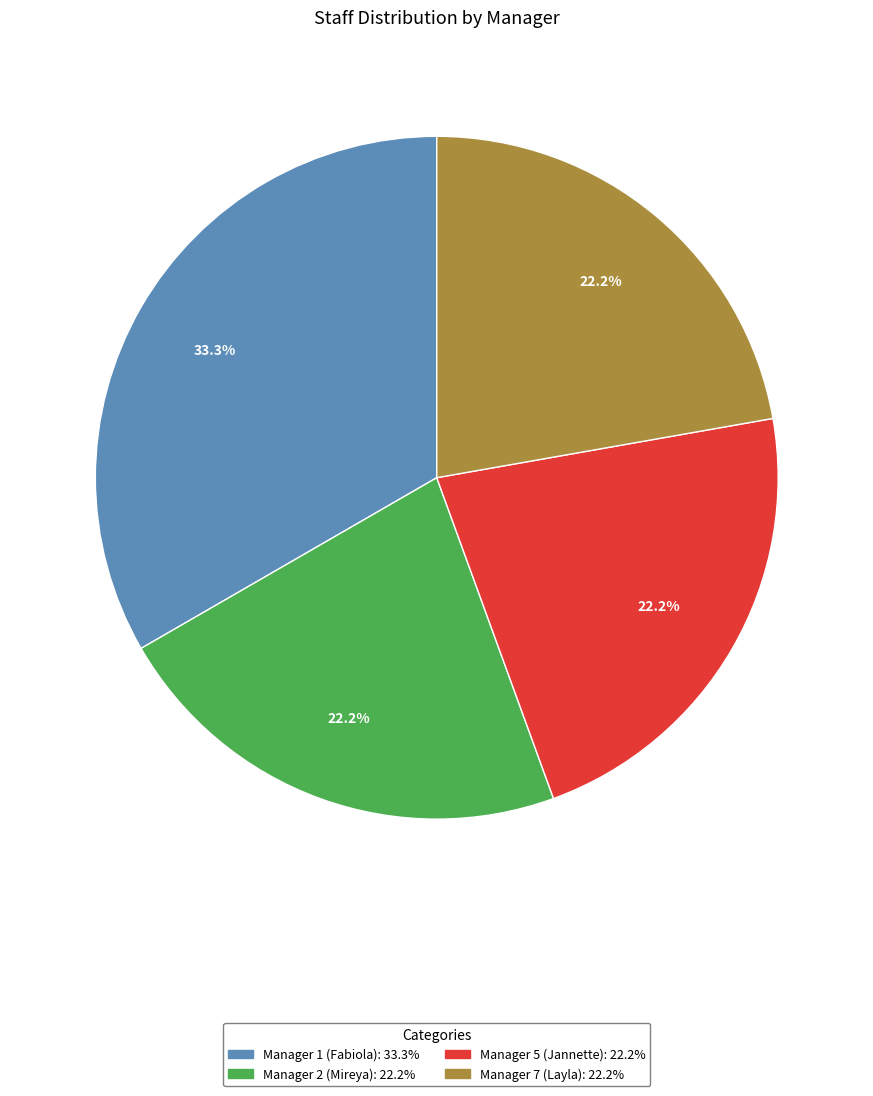

Is there any slice that represents more than half of the pie?

No